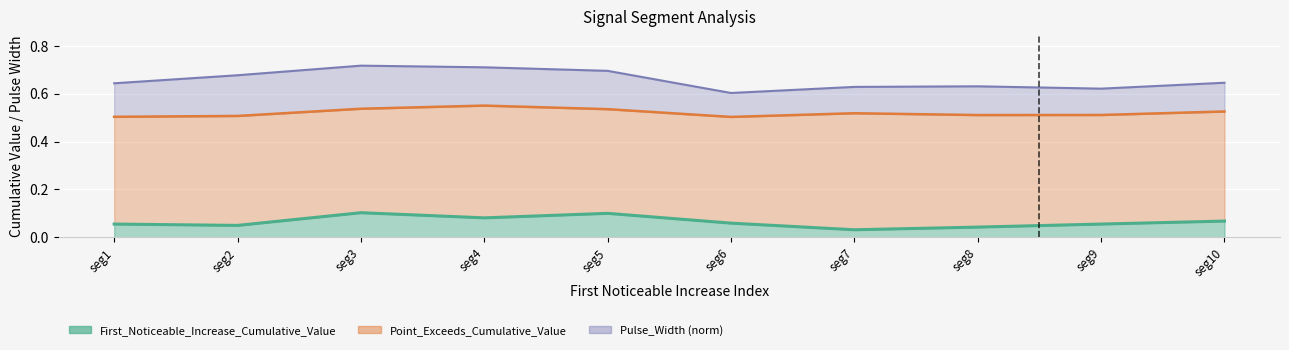

The value of First_Noticeable_Increase_Cumulative_Value at seg1 is 0.0. True or false?

False